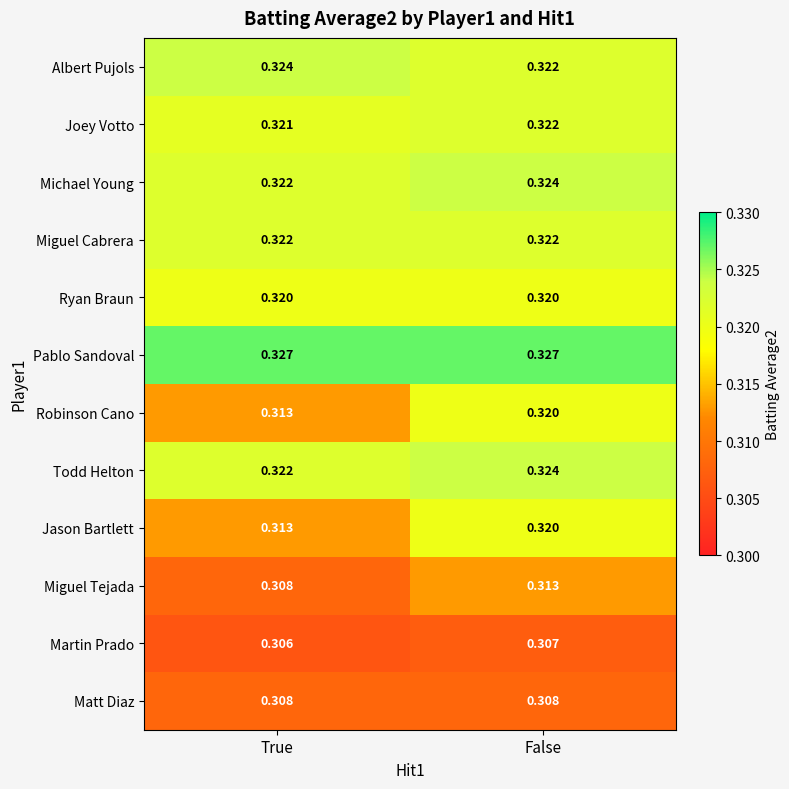

List the labels in order of Albert Pujols value, largest first.

True, False